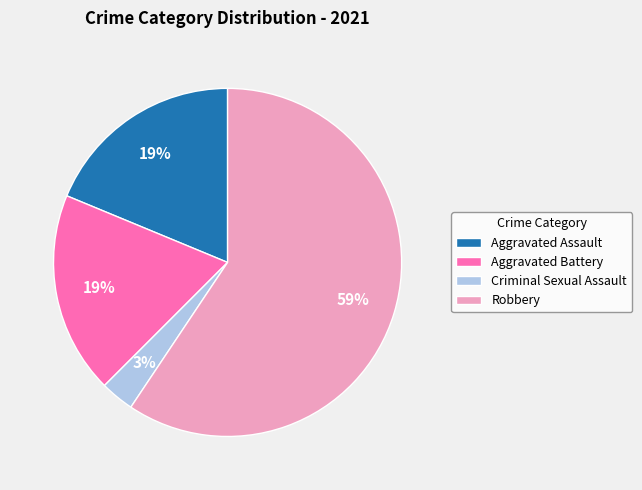

The Aggravated Battery slice represents 19% of the pie. True or false?

True